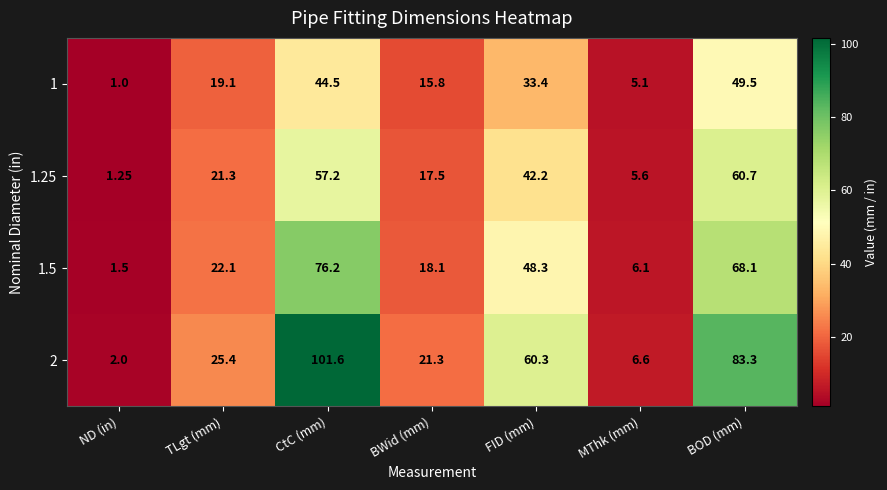

Count the number of categories in the chart.

7